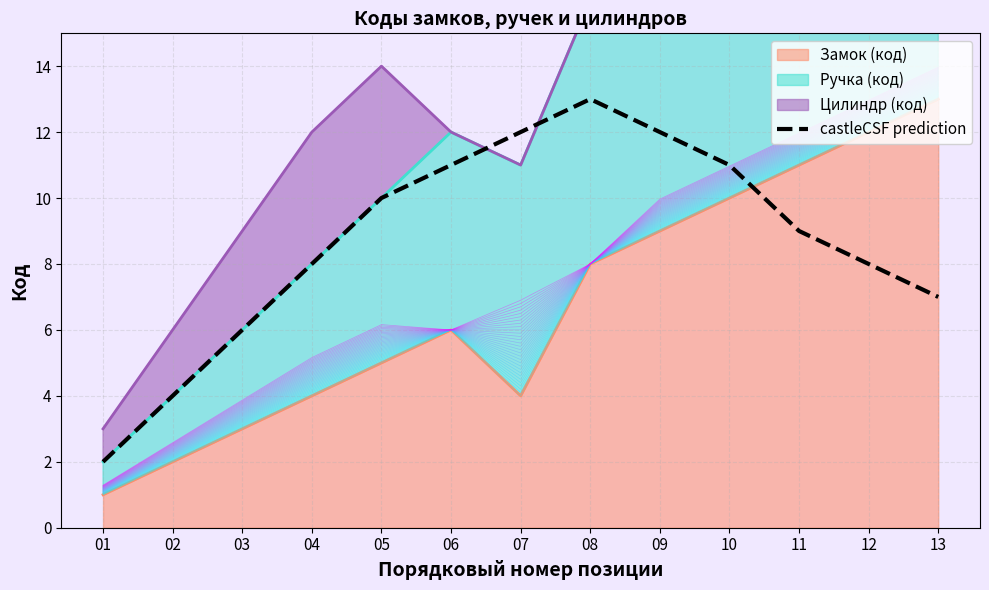

How many lines are shown in the chart?

1